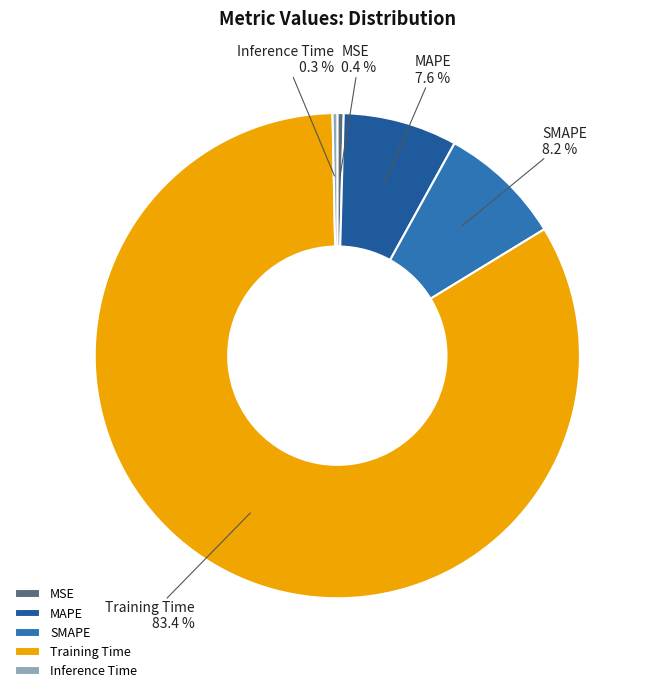

Which category has the biggest portion of the pie?

Training Time